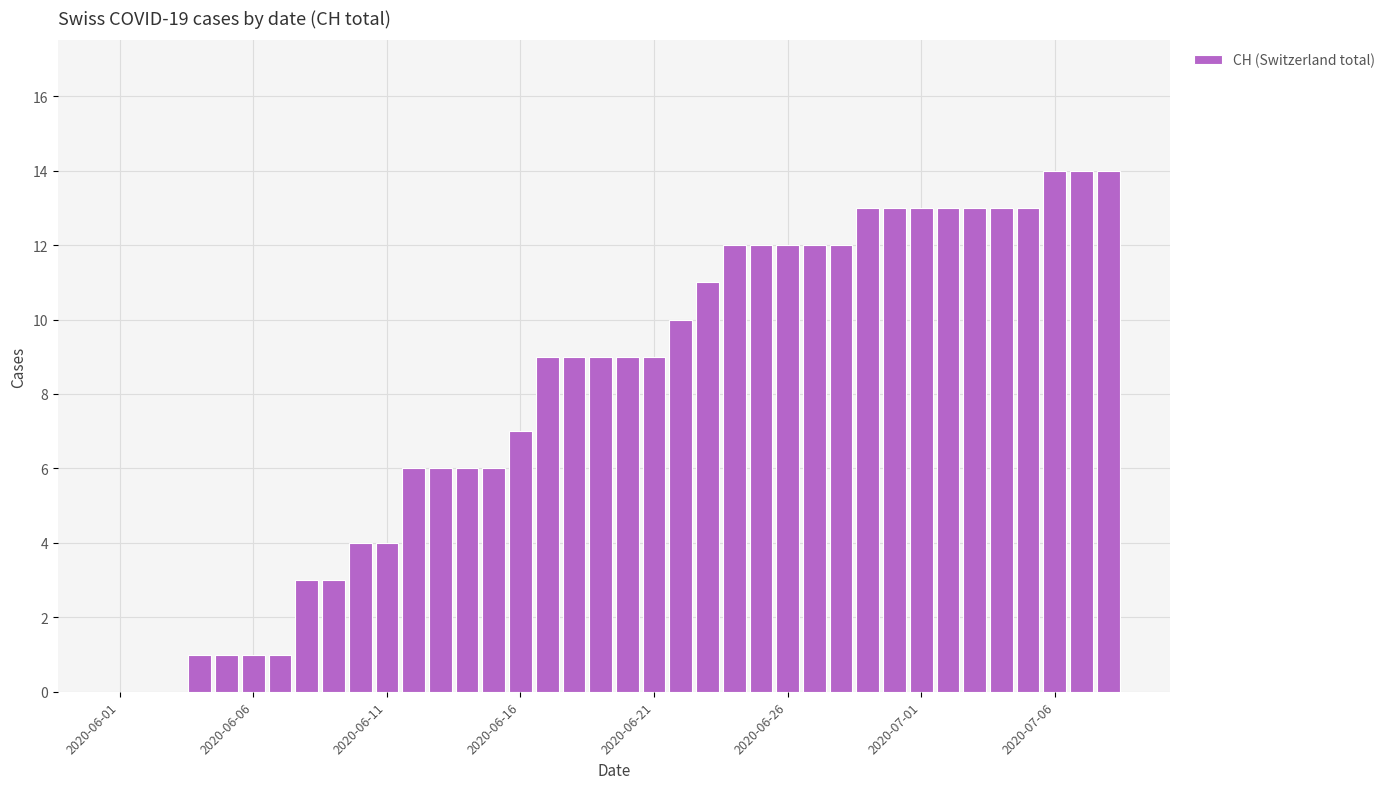

What is the greatest value displayed?

14